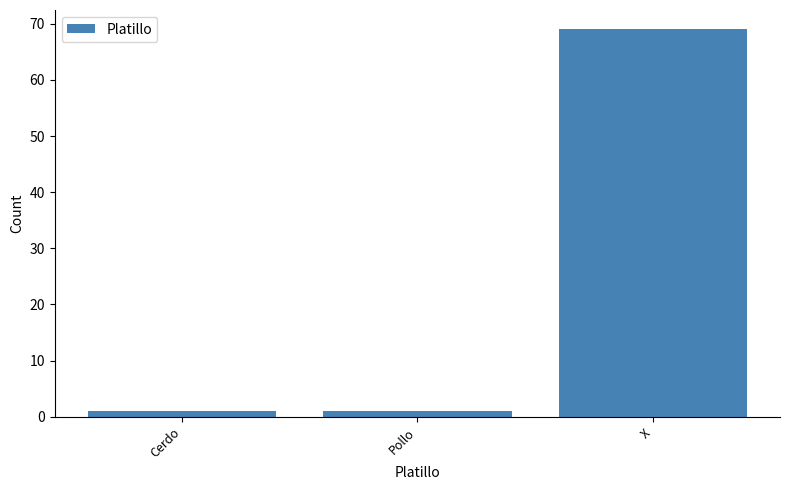

What is the sum of all values?

71